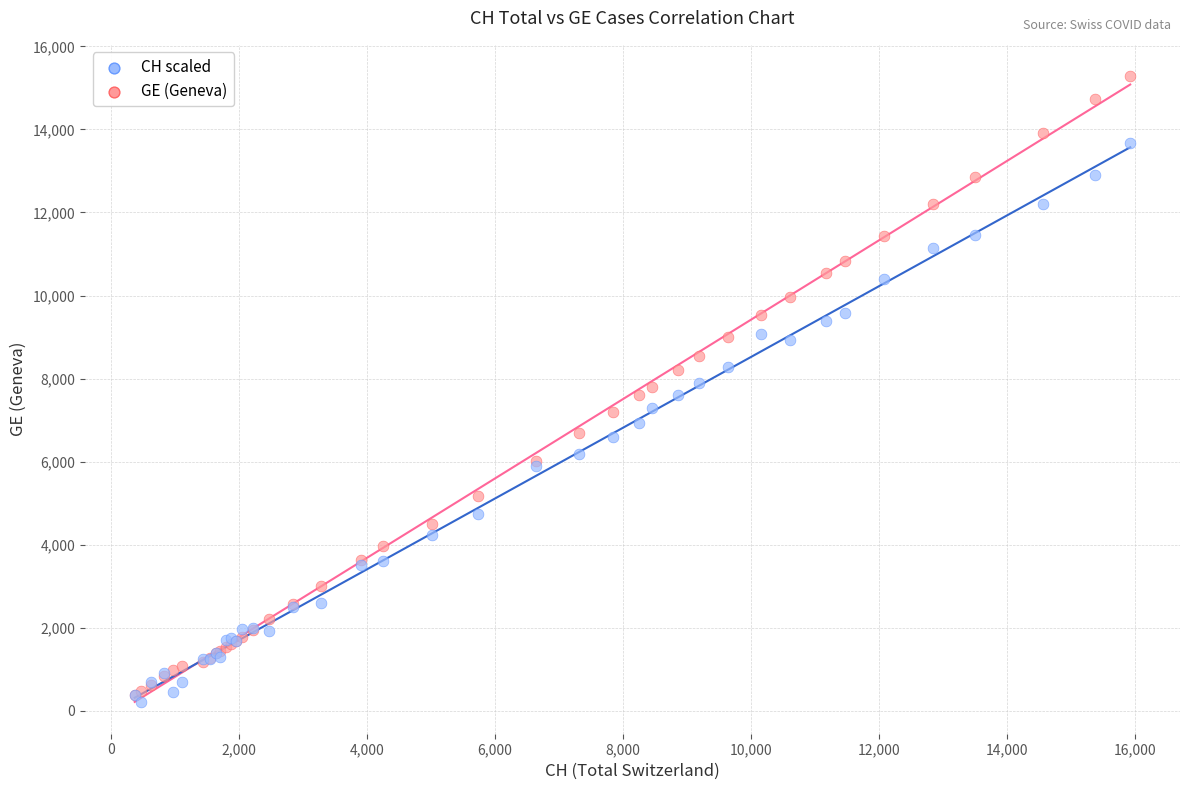

What are all the series names shown in the legend?

CH scaled, GE (Geneva)